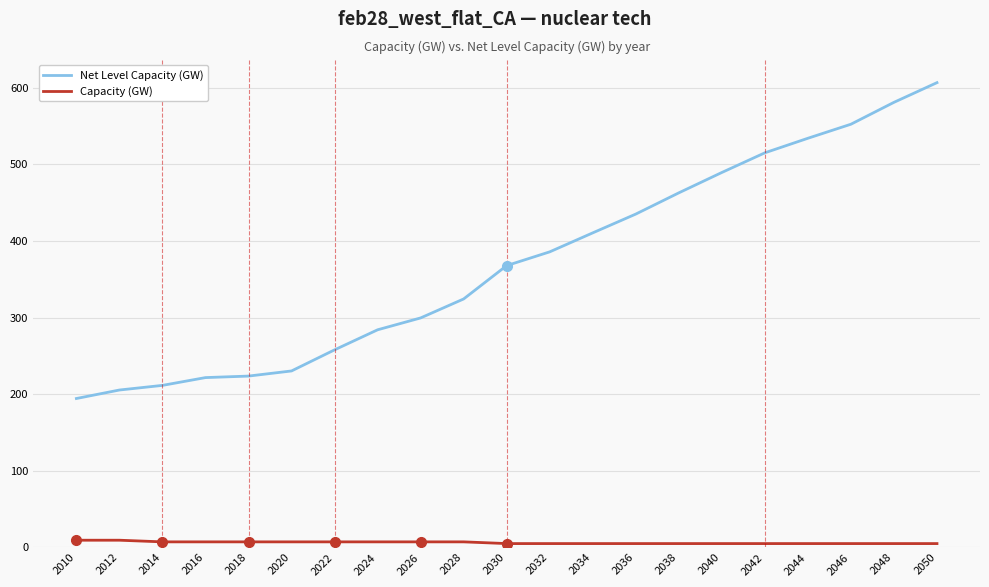

What are all the series names shown in the legend?

Net Level Capacity (GW), Capacity (GW)